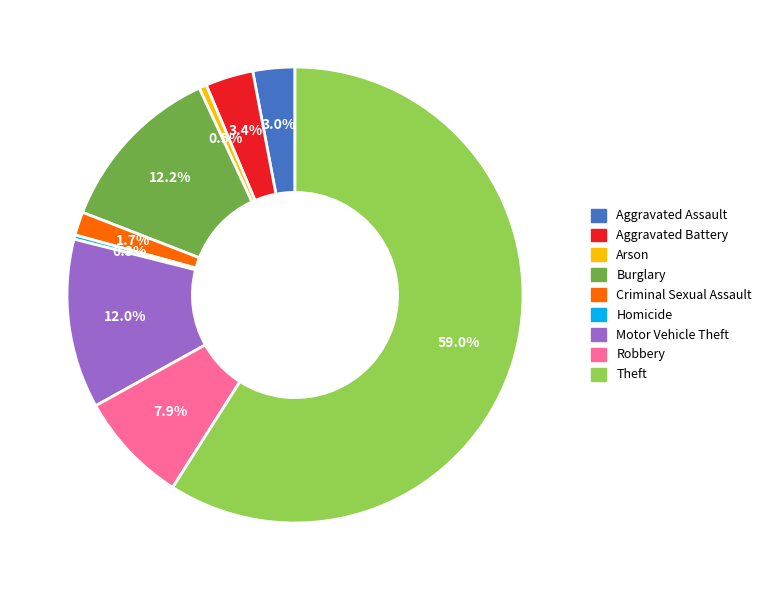

To the nearest percent, what is the difference between the Homicide and Robbery slice percentages?

8%